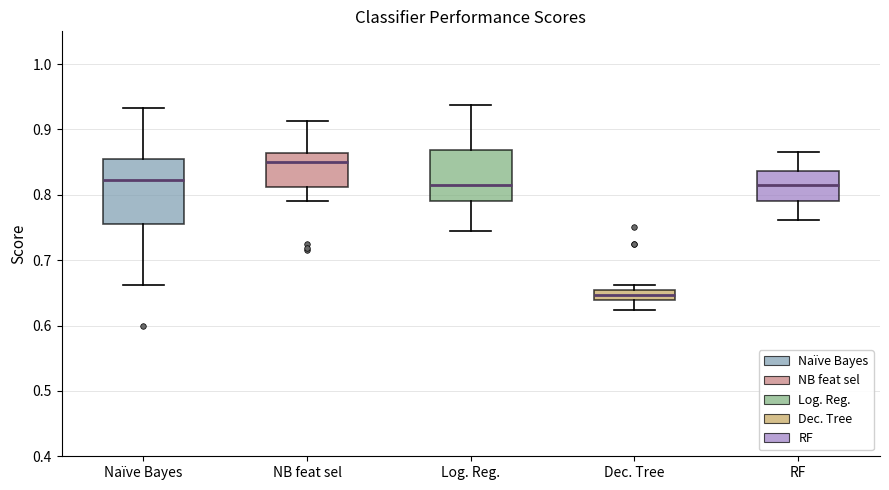

Reading left to right, transcribe this box plot: for each box, give where its median line is, the range the box spans, and where its two whiskers end, as read against the y-axis. The values are not printed on the chart, so give them approximately, as read against the axis.

Naïve Bayes: median 0.82, box 0.75 to 0.86, whiskers 0.66 to 0.93
NB feat sel: median 0.85, box 0.81 to 0.86, whiskers 0.79 to 0.91
Log. Reg.: median 0.81, box 0.79 to 0.87, whiskers 0.74 to 0.94
Dec. Tree: median 0.65 (inside the box), box 0.64 to 0.65, whiskers 0.62 to 0.66
RF: median 0.81, box 0.79 to 0.84, whiskers 0.76 to 0.86